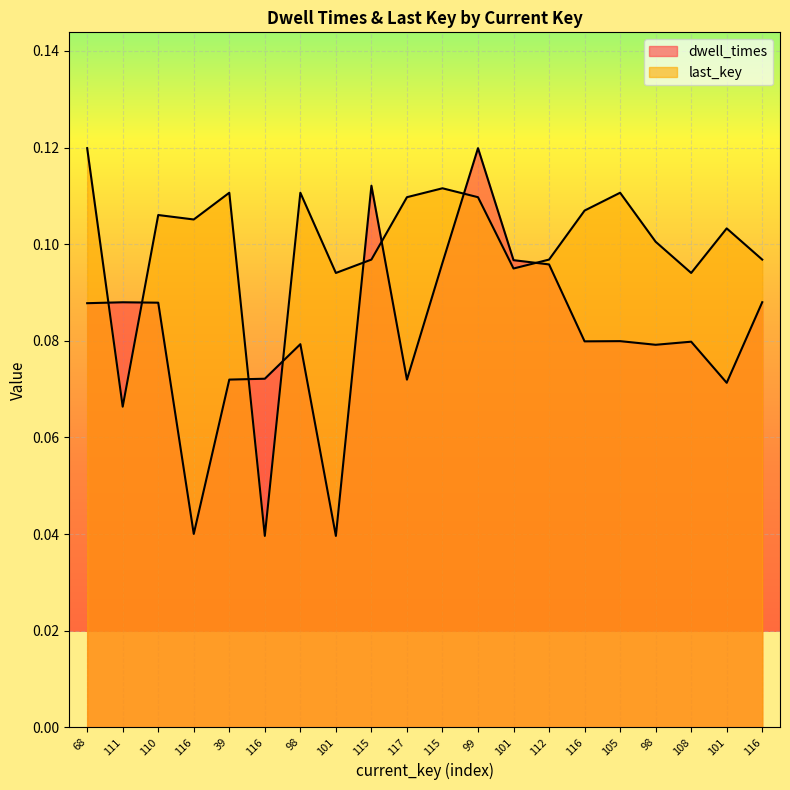

At which category does the chart reach its minimum across all series?

101